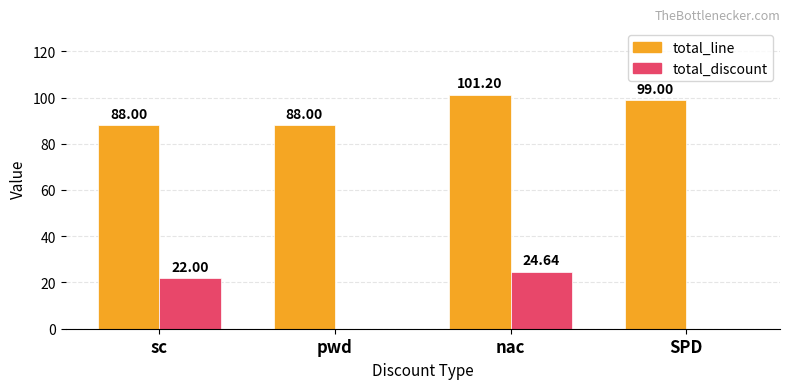

At which category is the sum across all series the highest?

nac